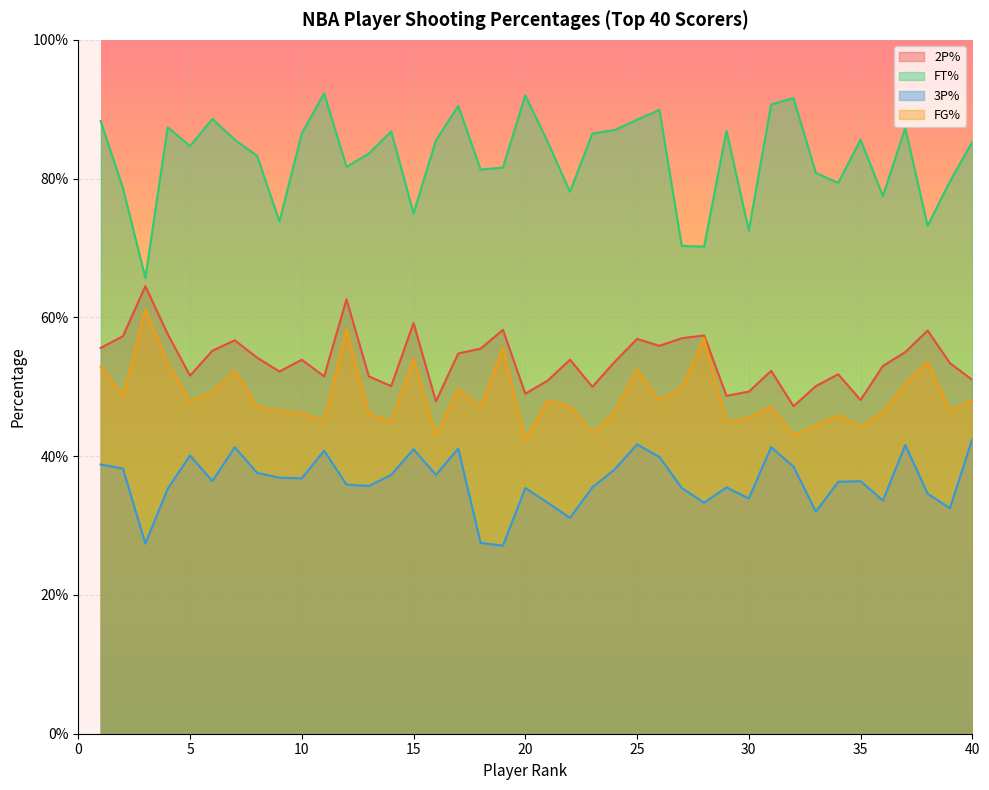

Reading left to right, extract all data points from this chart.

2P%: 0.6	0.6	0.6	0.6	0.5	0.6	0.6	0.5	0.5	0.5	0.5	0.6	0.5	0.5	0.6	0.5	0.5	0.6	0.6	0.5	0.5	0.5	0.5	0.5	0.6	0.6	0.6	0.6	0.5	0.5	0.5	0.5	0.5	0.5	0.5	0.5	0.6	0.6	0.5	0.5
FT%: 0.9	0.8	0.7	0.9	0.8	0.9	0.9	0.8	0.7	0.9	0.9	0.8	0.8	0.9	0.8	0.9	0.9	0.8	0.8	0.9	0.9	0.8	0.9	0.9	0.9	0.9	0.7	0.7	0.9	0.7	0.9	0.9	0.8	0.8	0.9	0.8	0.9	0.7	0.8	0.9
3P%: 0.4	0.4	0.3	0.4	0.4	0.4	0.4	0.4	0.4	0.4	0.4	0.4	0.4	0.4	0.4	0.4	0.4	0.3	0.3	0.4	0.3	0.3	0.4	0.4	0.4	0.4	0.4	0.3	0.4	0.3	0.4	0.4	0.3	0.4	0.4	0.3	0.4	0.3	0.3	0.4
FG%: 0.5	0.5	0.6	0.5	0.5	0.5	0.5	0.5	0.5	0.5	0.5	0.6	0.5	0.5	0.5	0.4	0.5	0.5	0.6	0.4	0.5	0.5	0.4	0.5	0.5	0.5	0.5	0.6	0.4	0.5	0.5	0.4	0.4	0.5	0.4	0.5	0.5	0.5	0.5	0.5